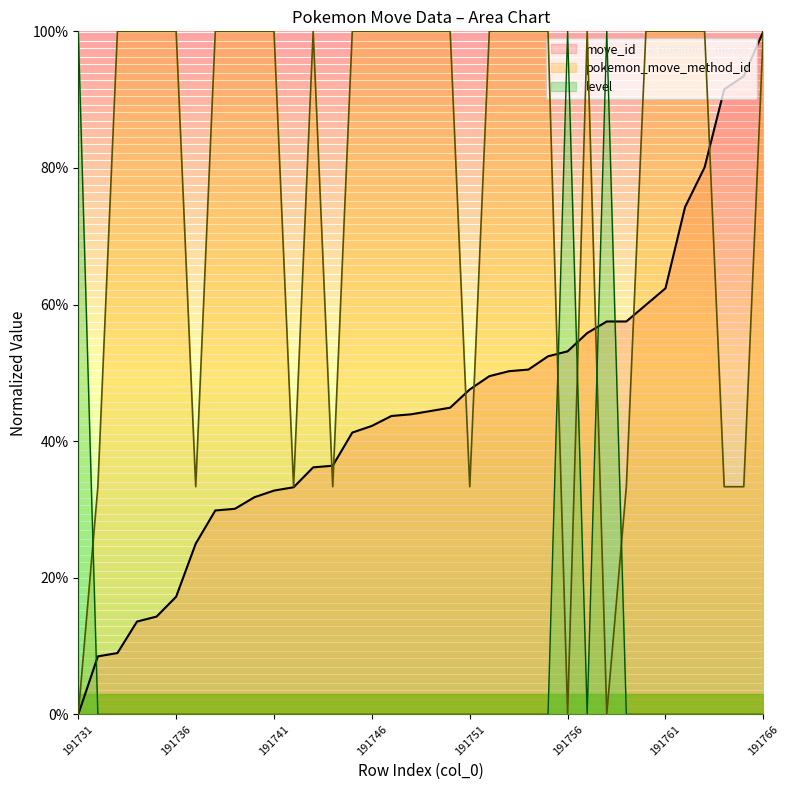

The value of pokemon_move_method_id at 191732 is 49.2. True or false?

False